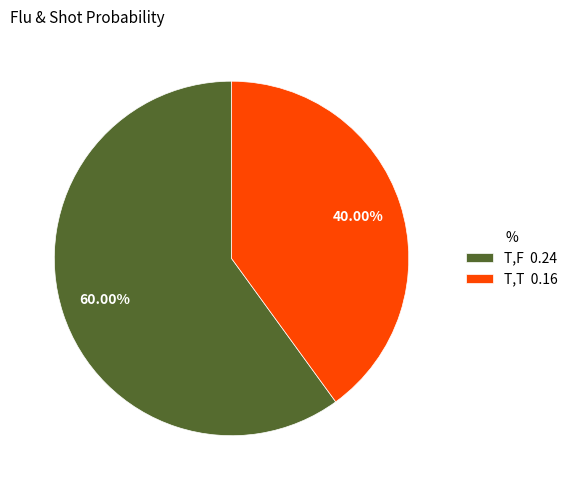

The T,F slice represents 70% of the pie. True or false?

False